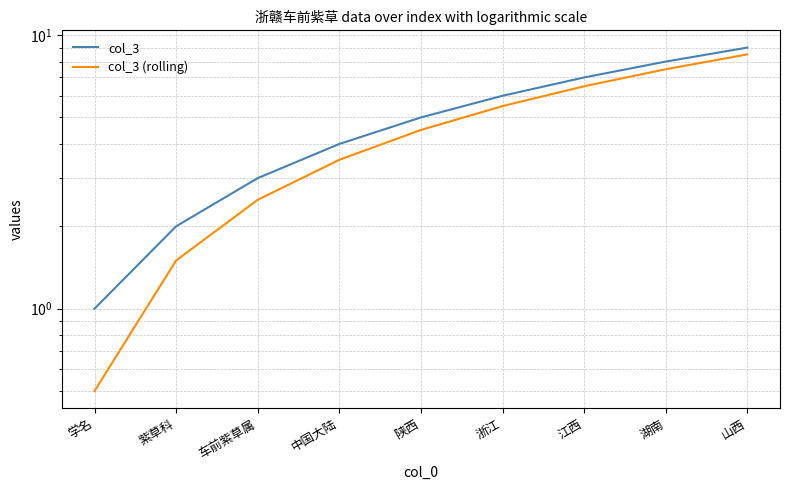

How many series are shown in this chart?

2